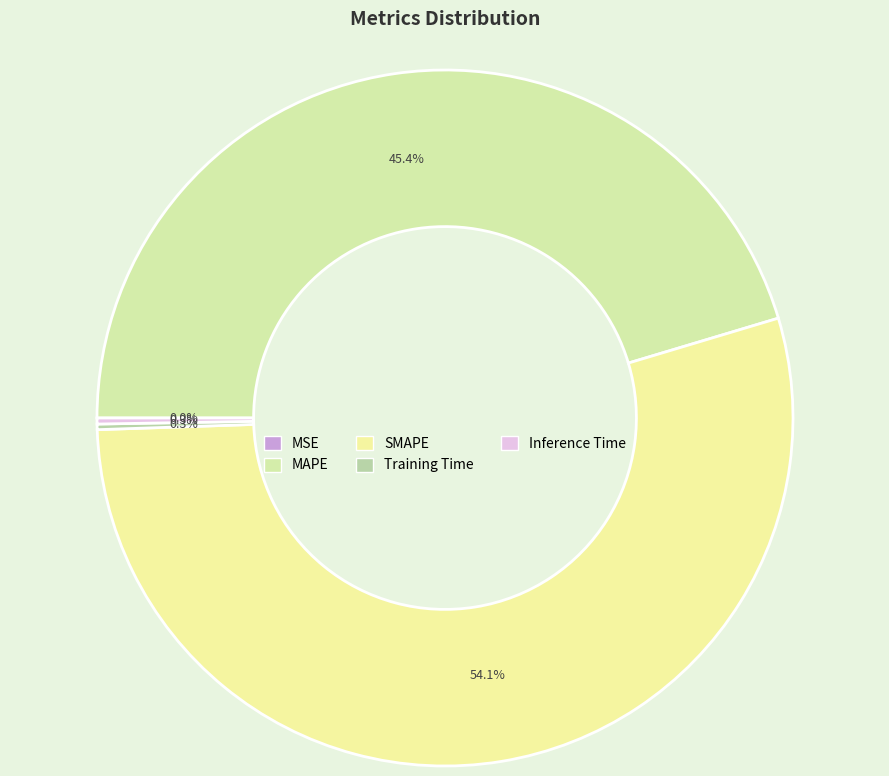

Rank the categories by value from lowest to highest.

MSE, Training Time, Inference Time, MAPE, SMAPE